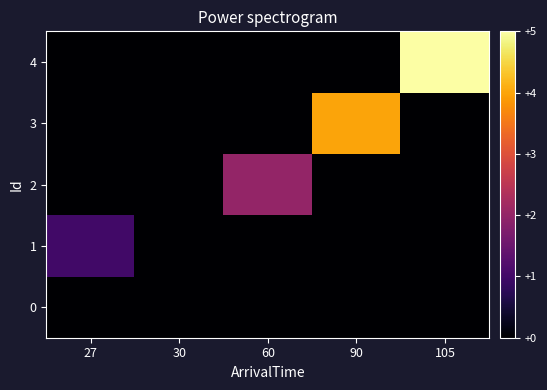

Which series changed the most between 60 and 105?

4